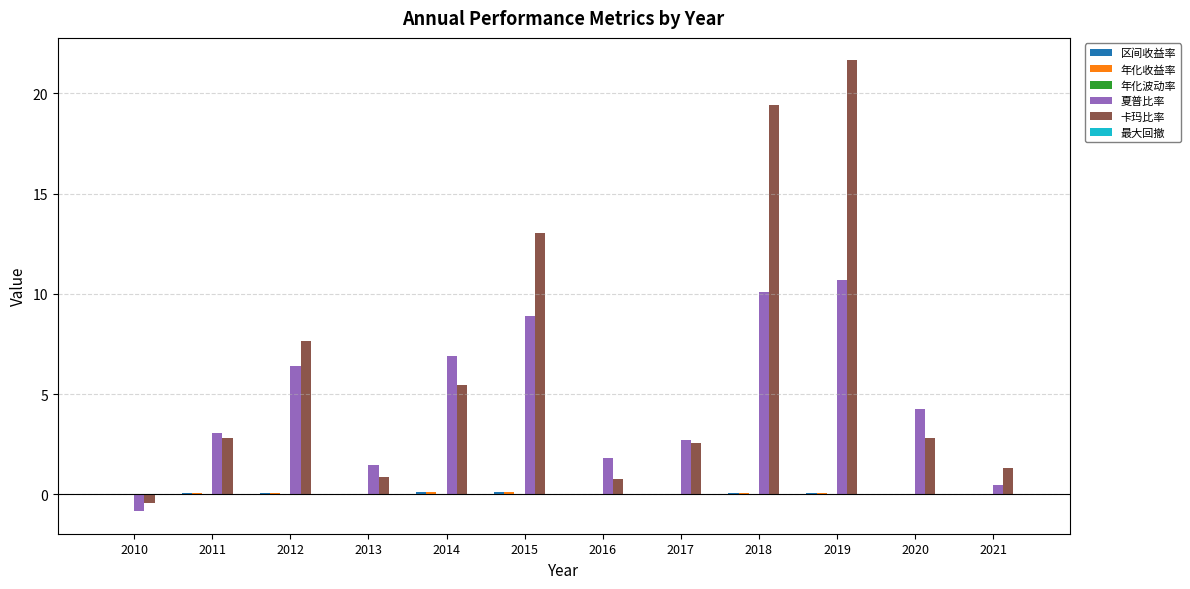

What is the highest value of the 夏普比率 series?

10.7